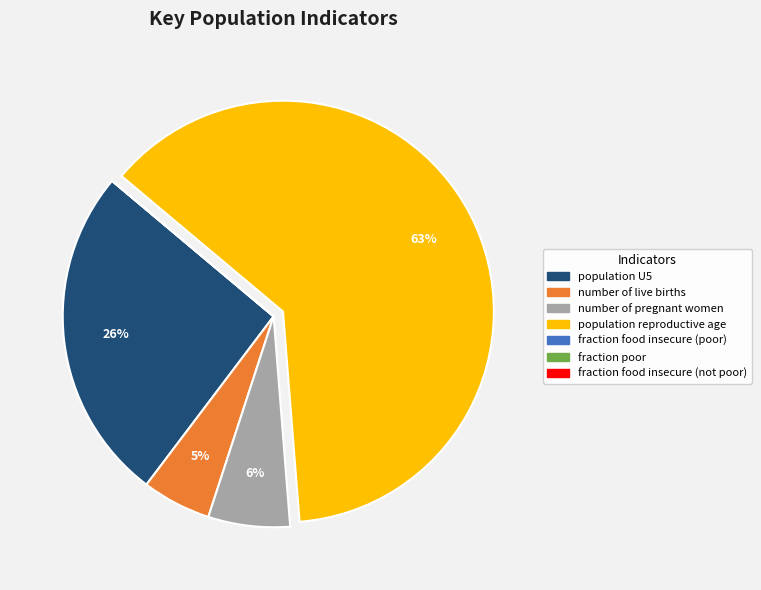

To the nearest percent, what is the difference between the largest and smallest slice percentages?

63%